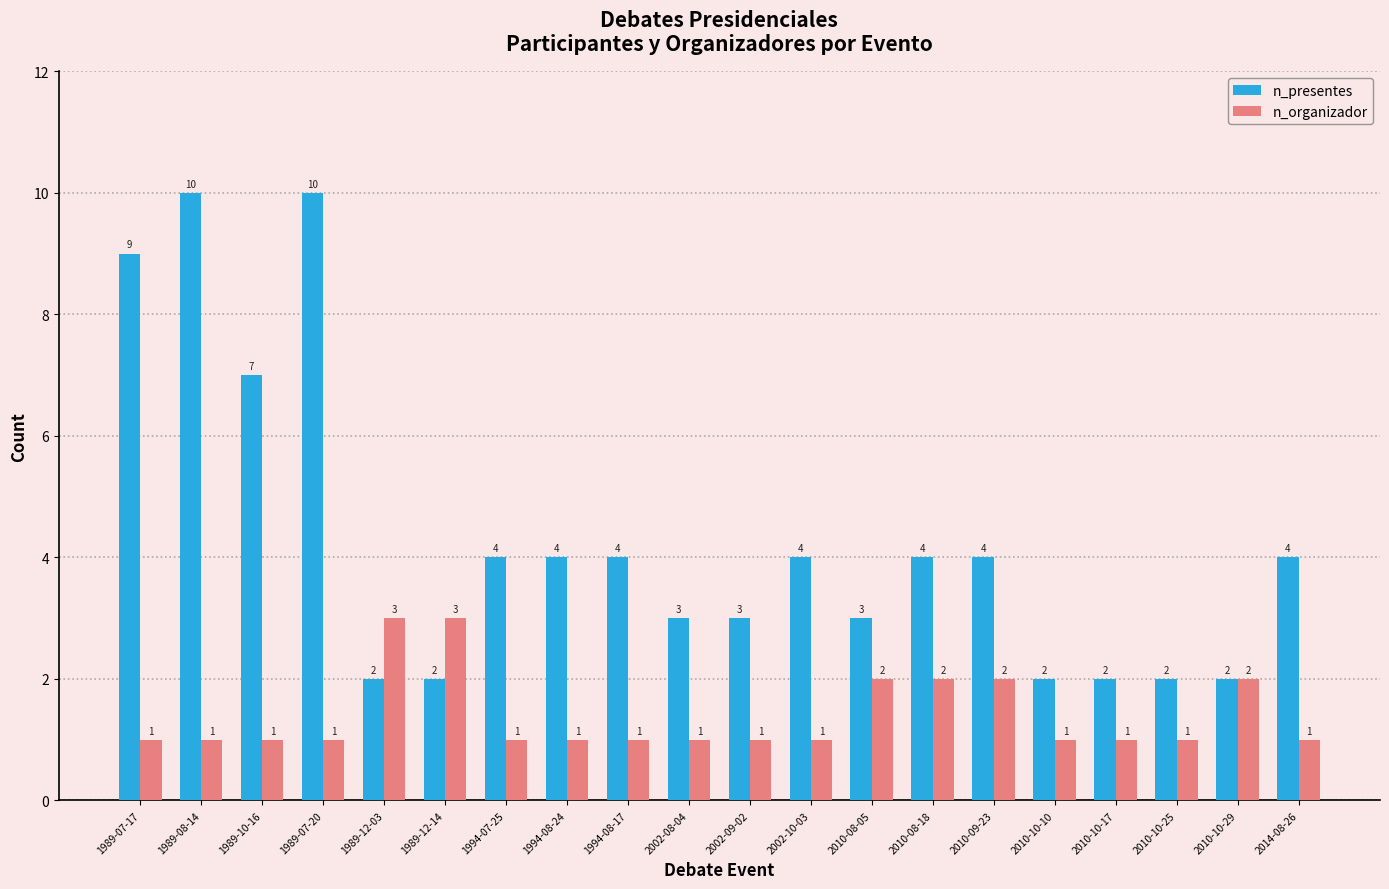

Are the bars grouped side by side (vs. stacked)?

Yes